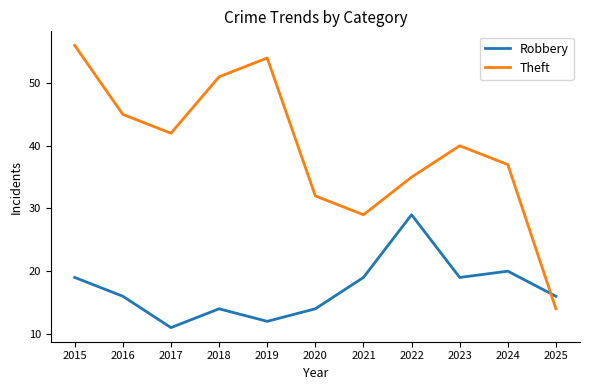

Where does the Theft series first go above 40?

2015